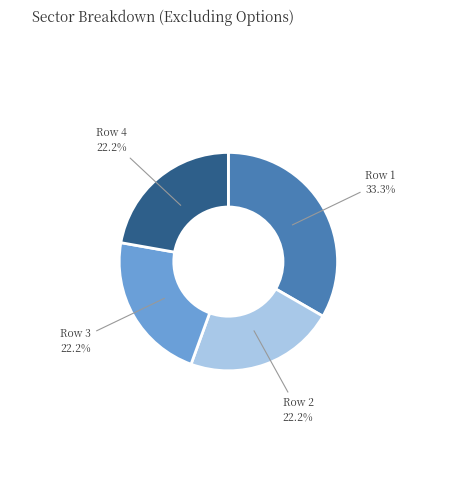

Does any single category account for the majority?

No